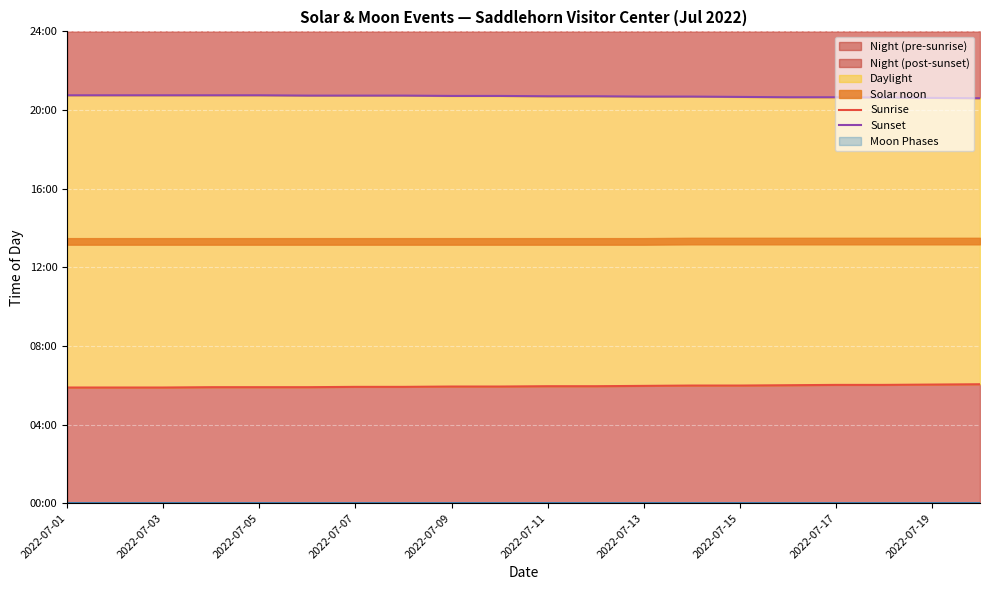

What is the minimum value for Sunset?

1236